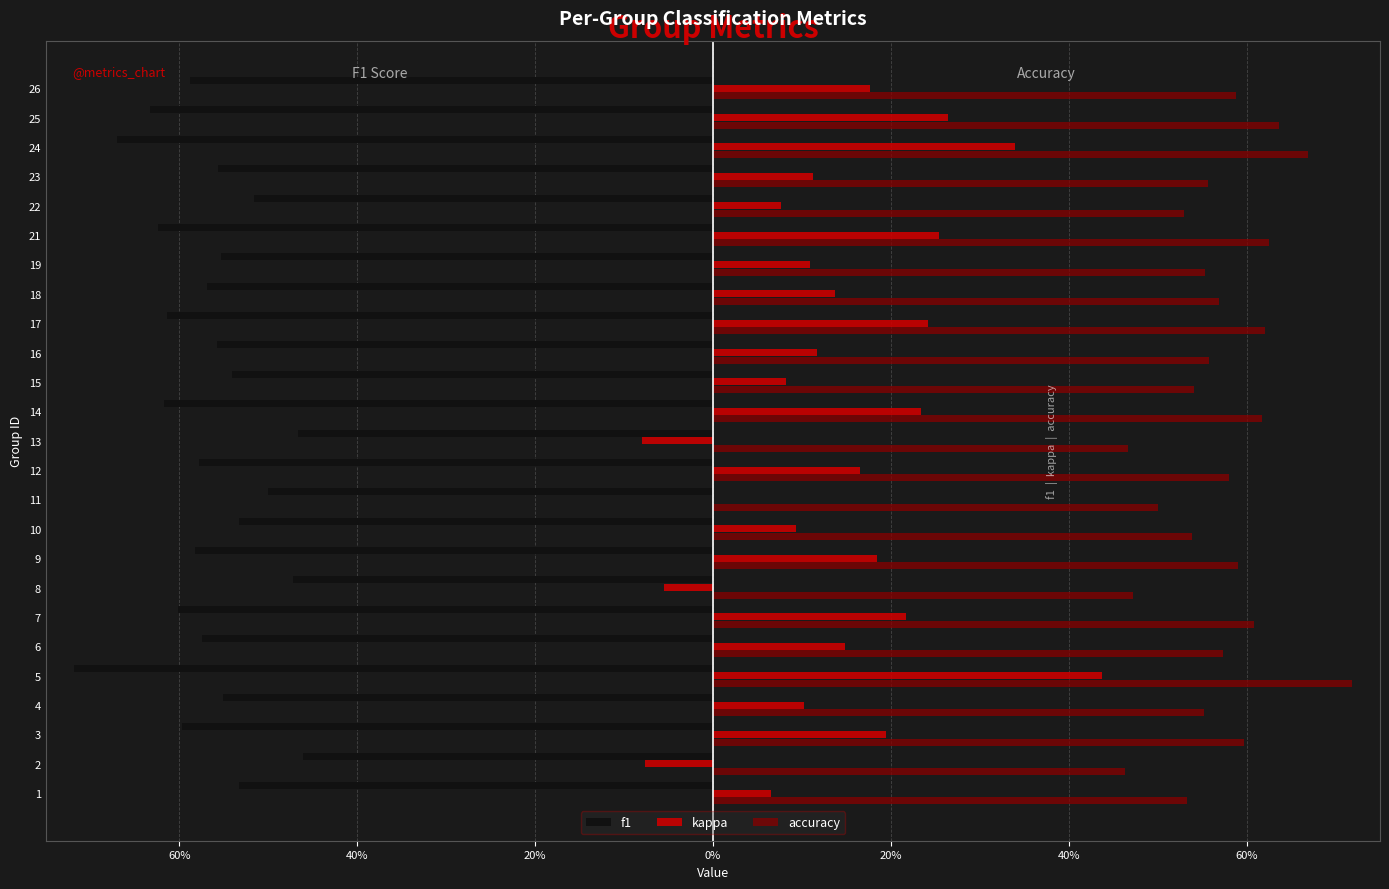

What are all the series names shown in the legend?

f1, kappa, accuracy